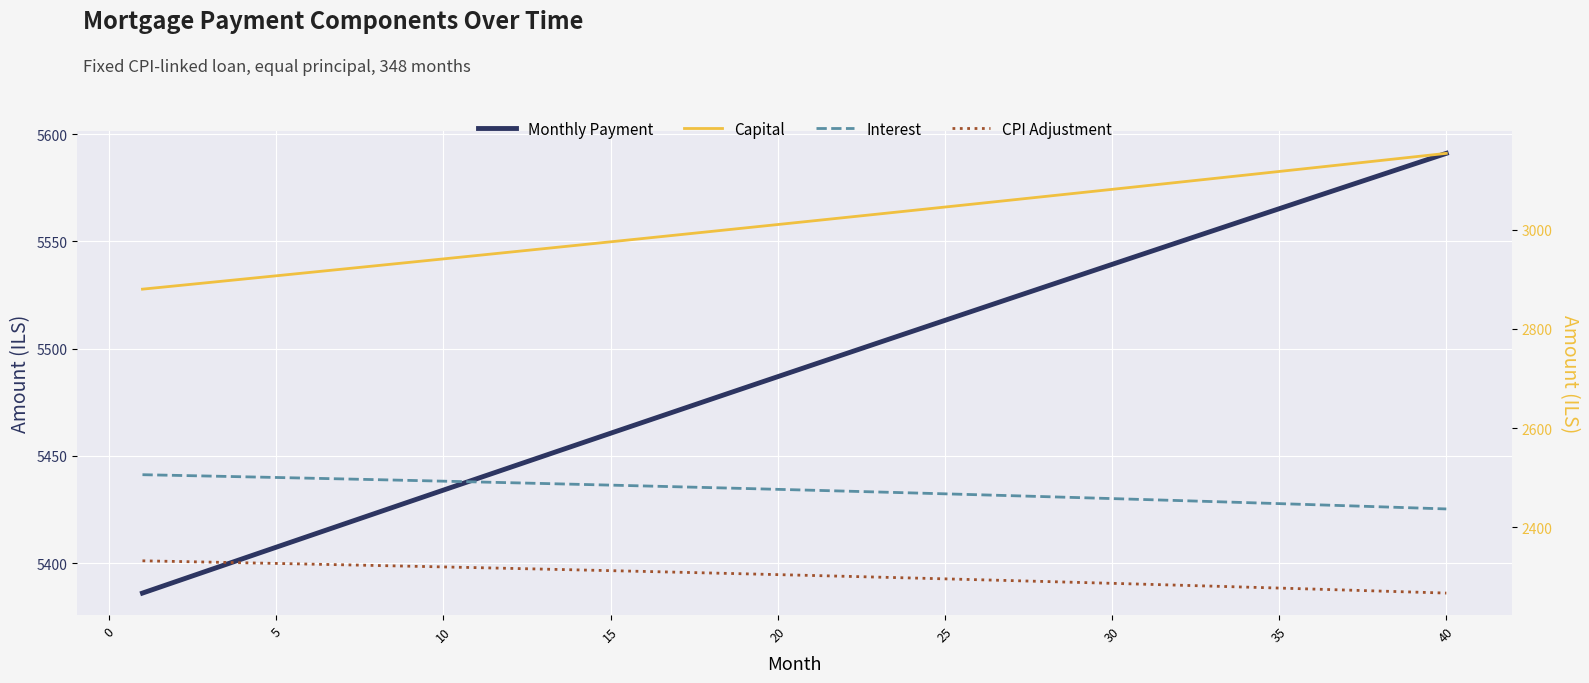

True or false: Monthly Payment and Interest intersect in this chart.

False